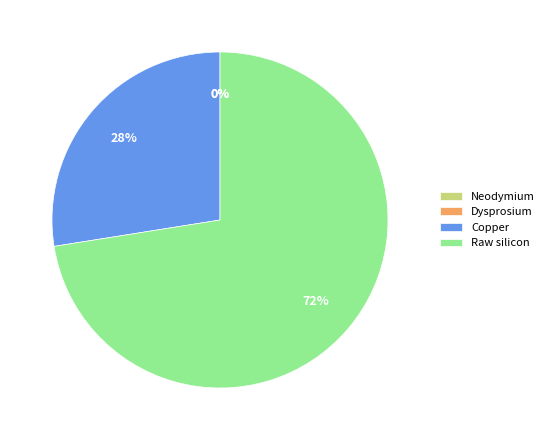

Which slice is the smallest?

Dysprosium